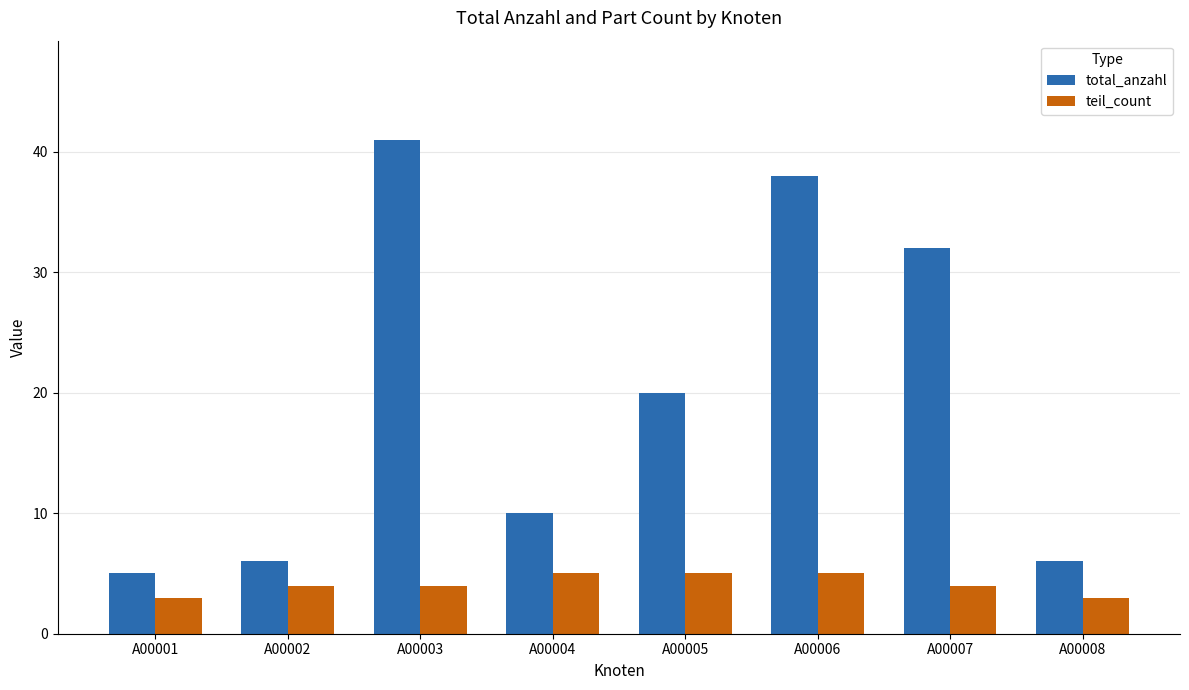

How many data points does each series have?

8